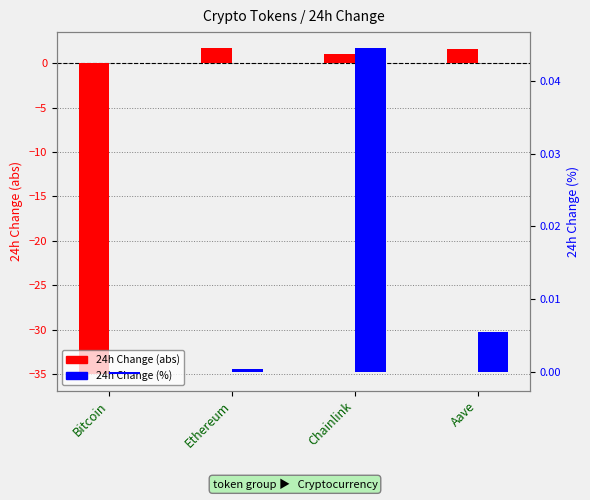

Which category has the lowest value across all series?

Bitcoin